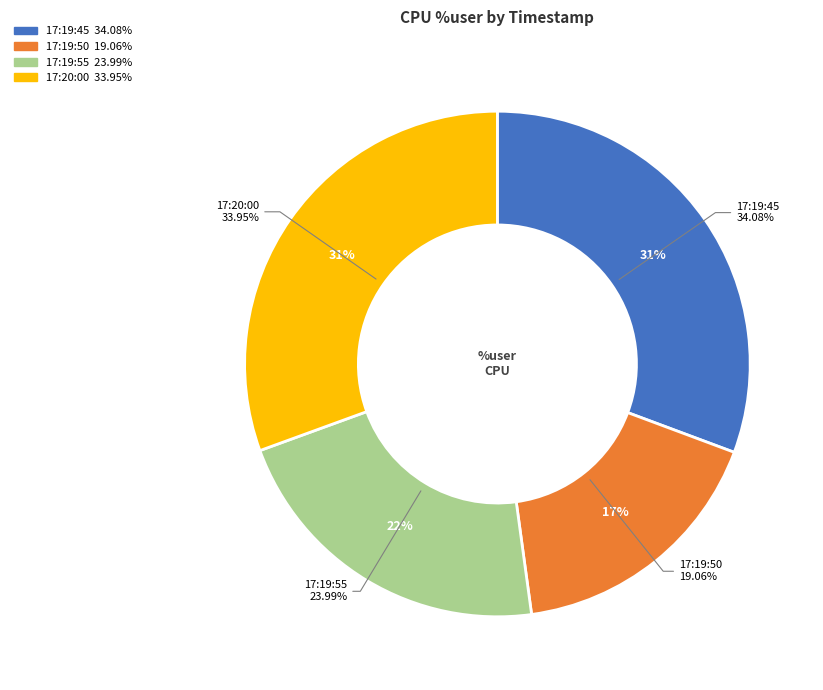

What percentage is NOT represented by 17:19:50?

82.8%